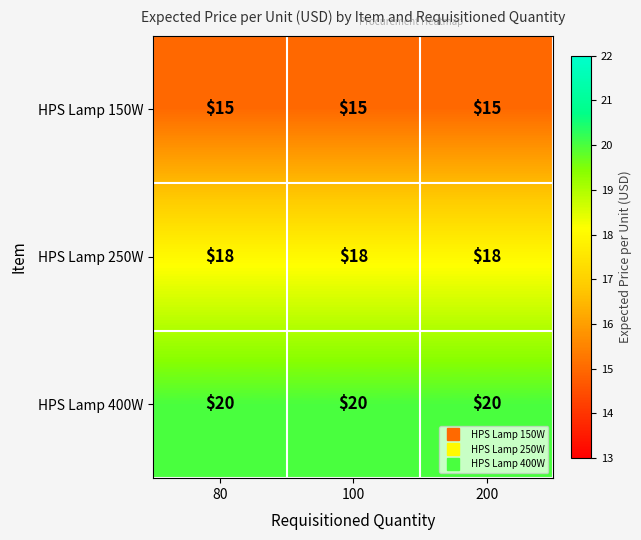

What is the difference between the highest and lowest values at 100?

5